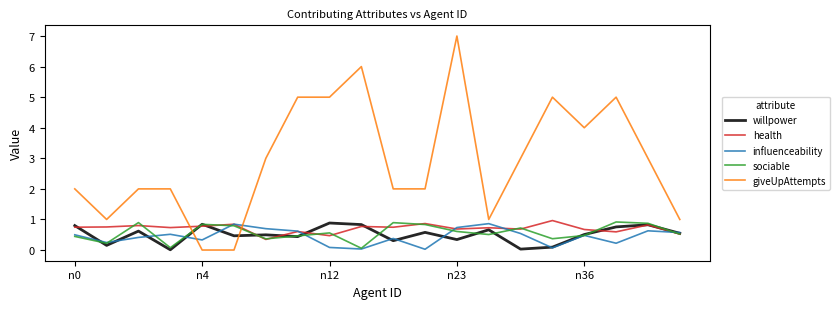

Which series has the largest total across all categories?

giveUpAttempts